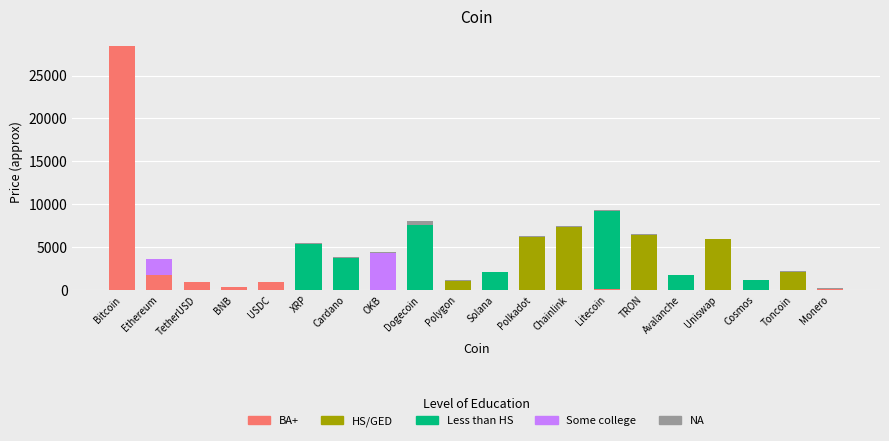

What is the highest value of the BA+ series?

28392